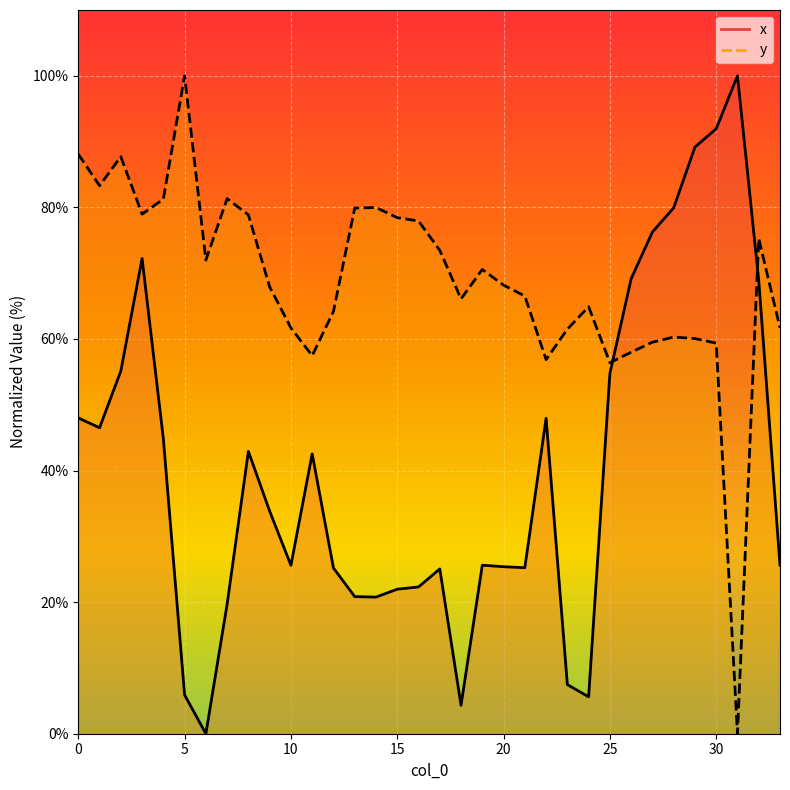

At which category does the chart reach its minimum across all series?

6